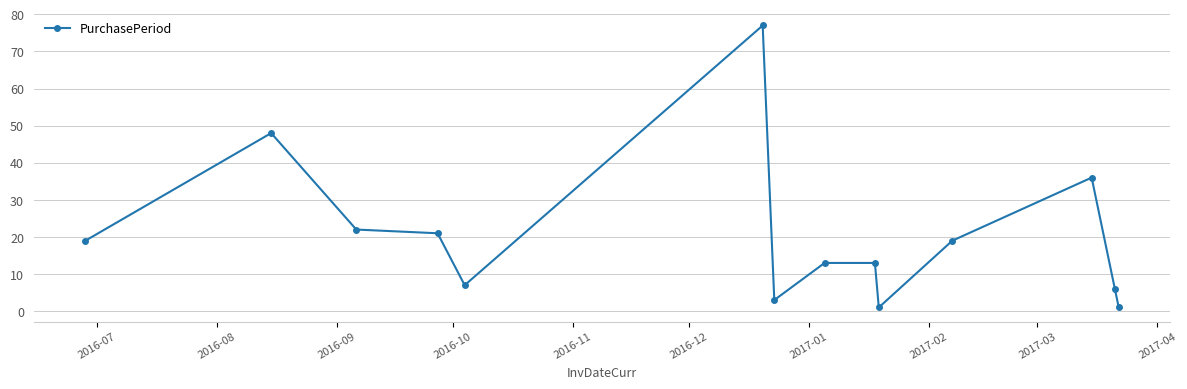

Reading right to left, list all the values displayed in this chart.

1	6	36	19	1	13	13	3	77	7	21	22	48	19